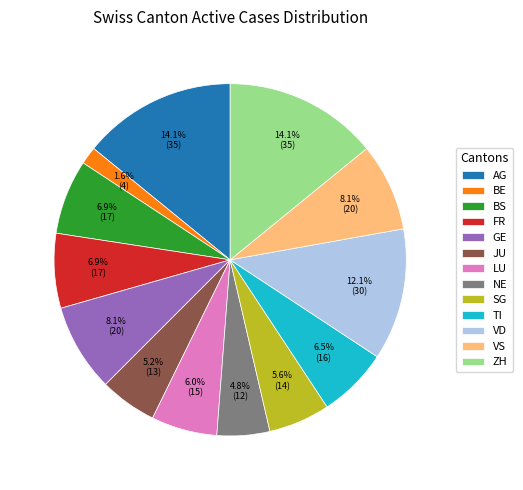

What is the smallest slice in the pie chart?

BE